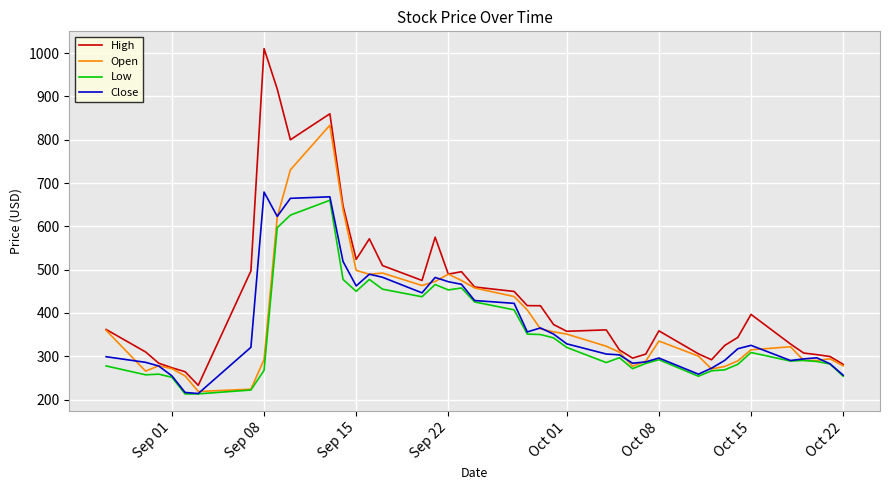

Rank the series by their maximum value, from lowest to highest.

Low, Close, Open, High